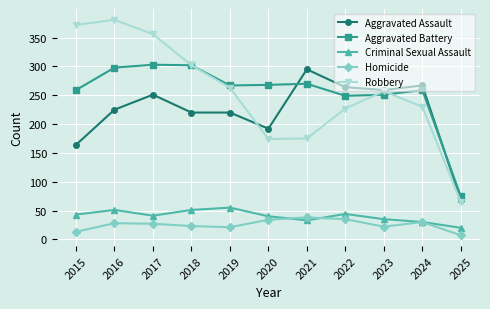

At which label does Robbery reach its peak?

2016